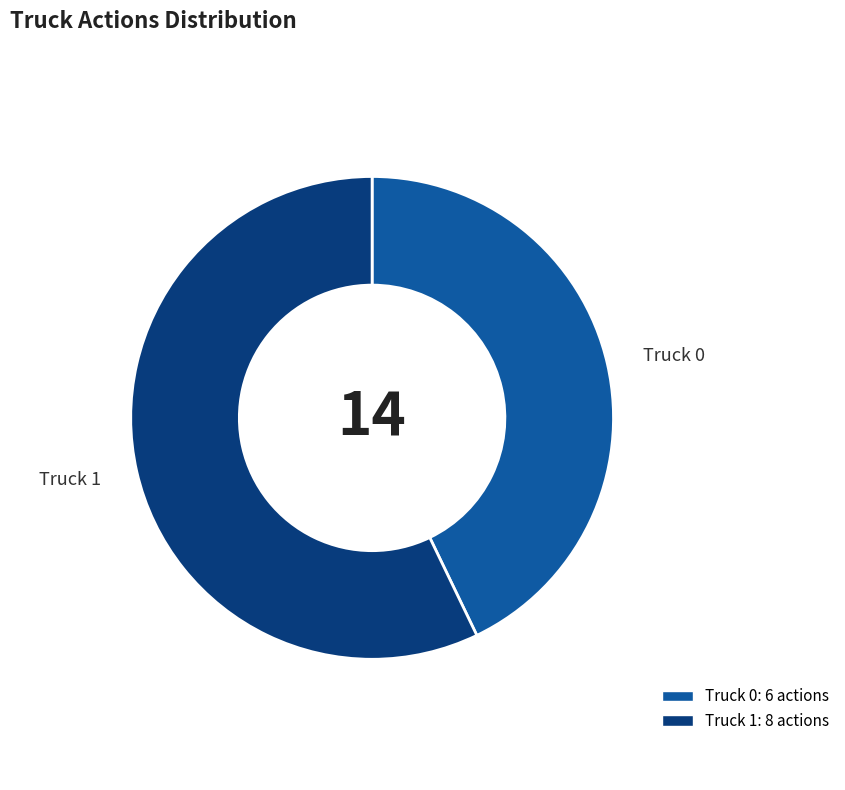

Is there a majority slice in this chart?

Yes